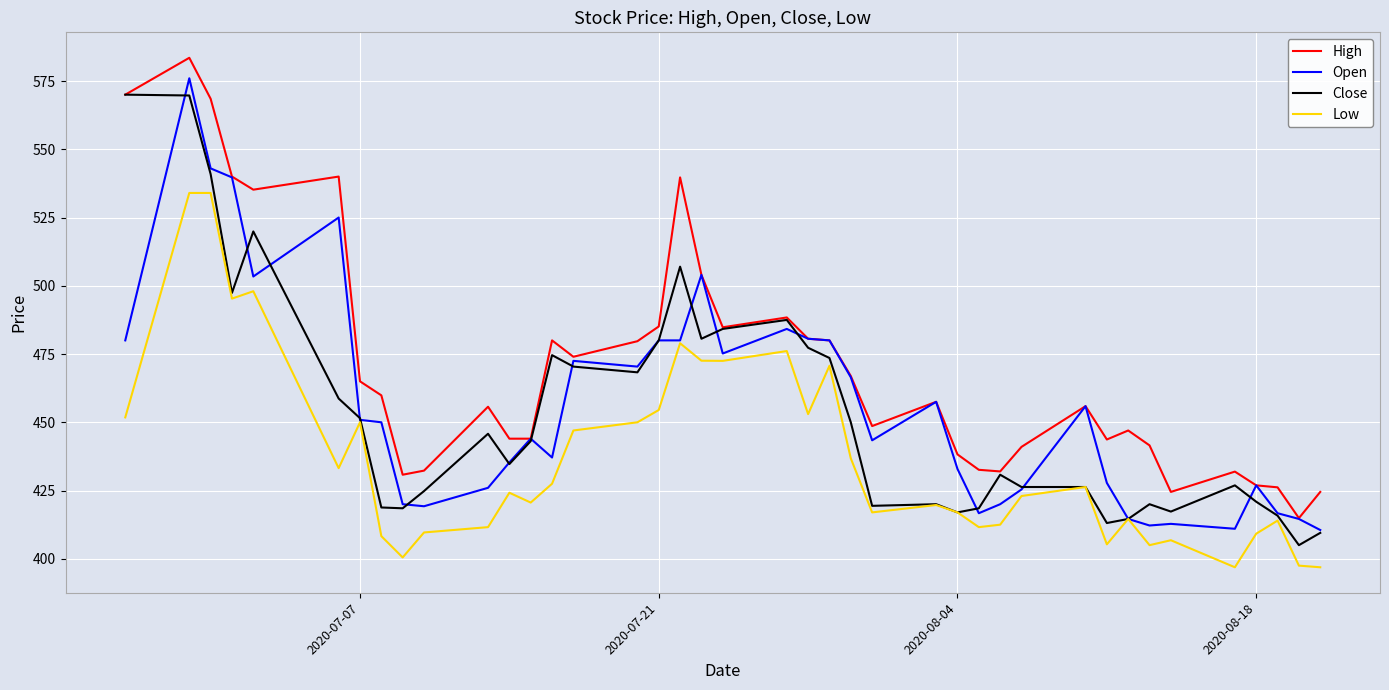

True or false: Low and High intersect in this chart.

False